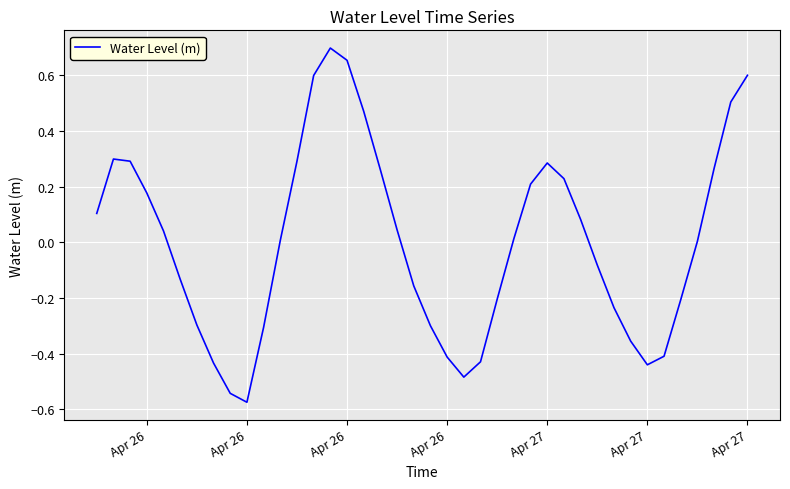

What is the difference between the maximum and minimum values?

1.3